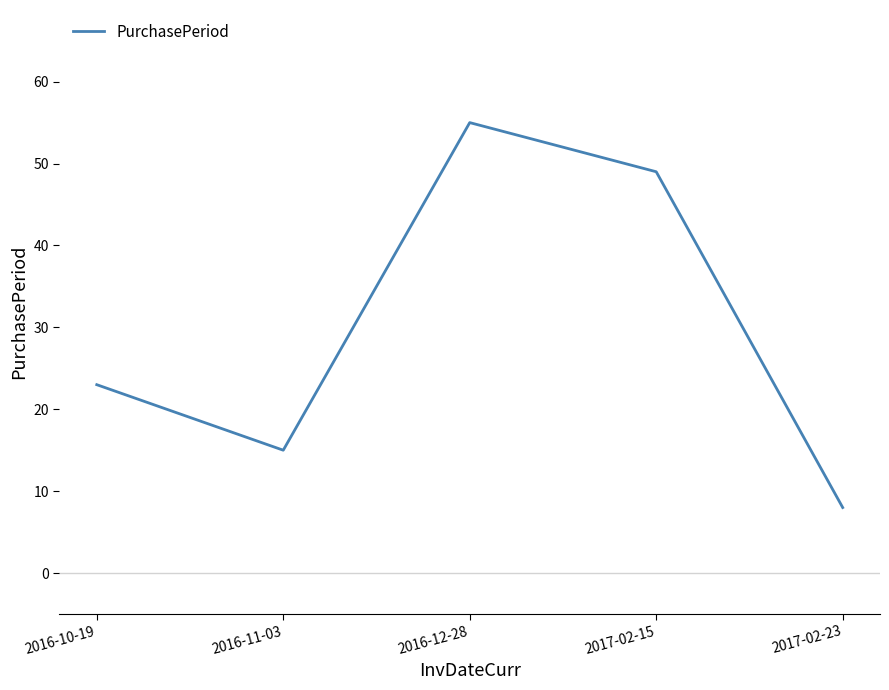

What is the difference between the second highest and minimum values?

41